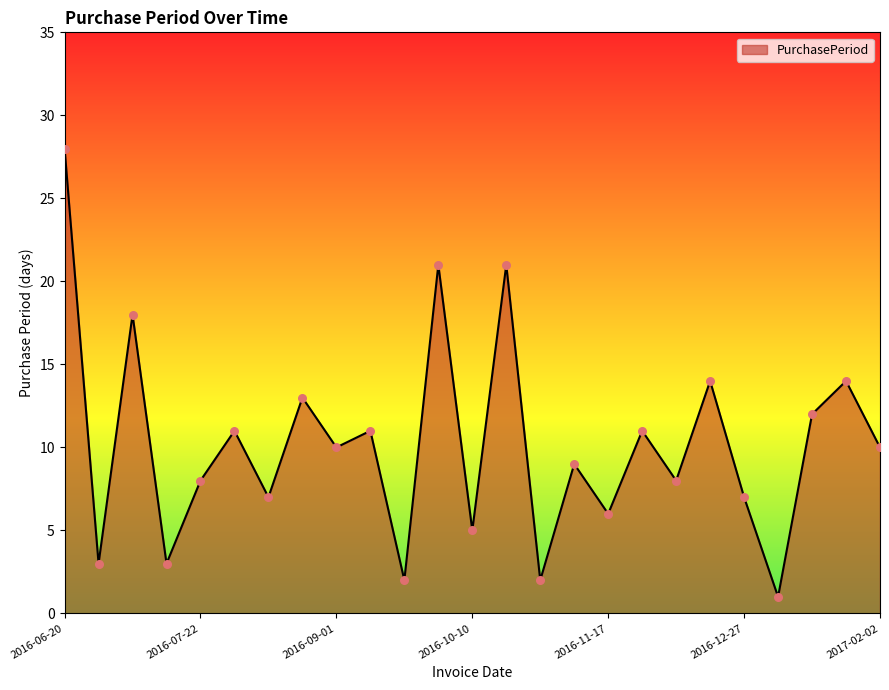

What is the difference between the maximum and minimum values?

27